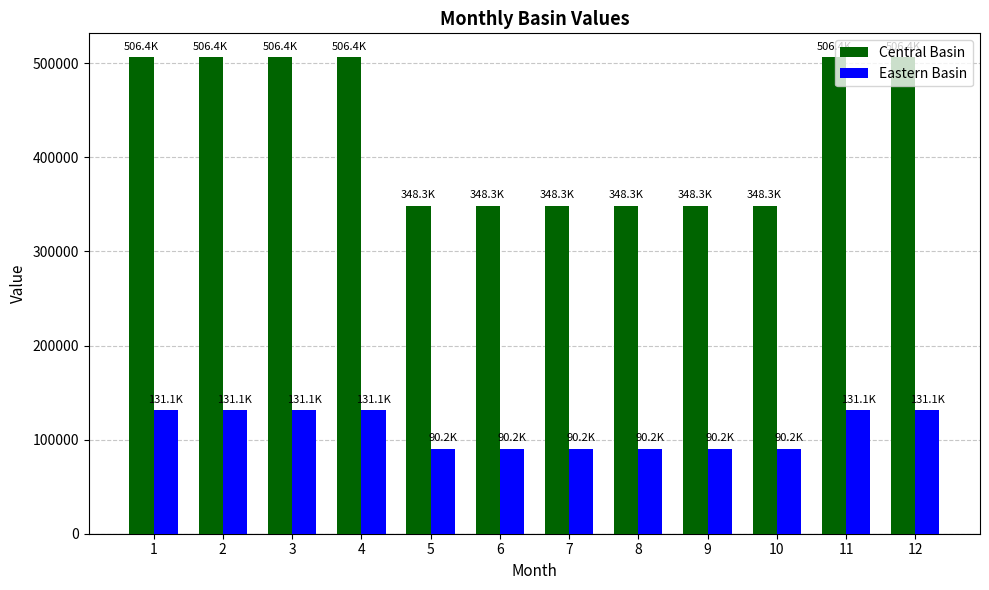

Reading left to right, transcribe all the data shown in this chart.

Central Basin: 506391.7	506391.7	506391.7	506391.7	348332.1	348332.1	348332.1	348332.1	348332.1	348332.1	506391.7	506391.7
Eastern Basin: 131066.1	131066.1	131066.1	131066.1	90156.5	90156.5	90156.5	90156.5	90156.5	90156.5	131066.1	131066.1